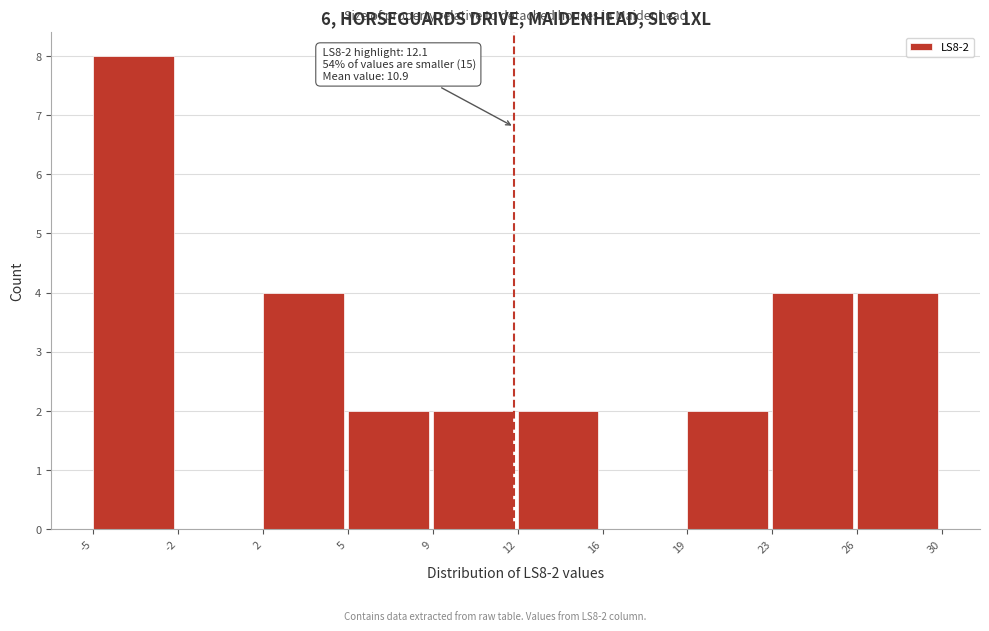

Over which range of the x-axis is the bar tallest?

-5 to -2